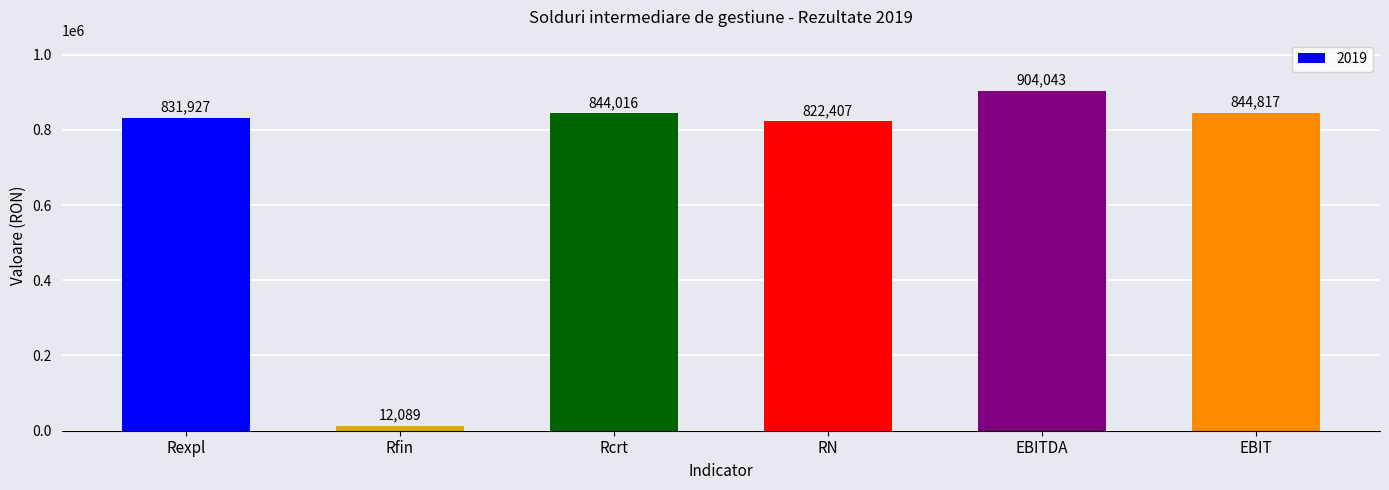

What is the label of the 6th bar from the left?

EBIT